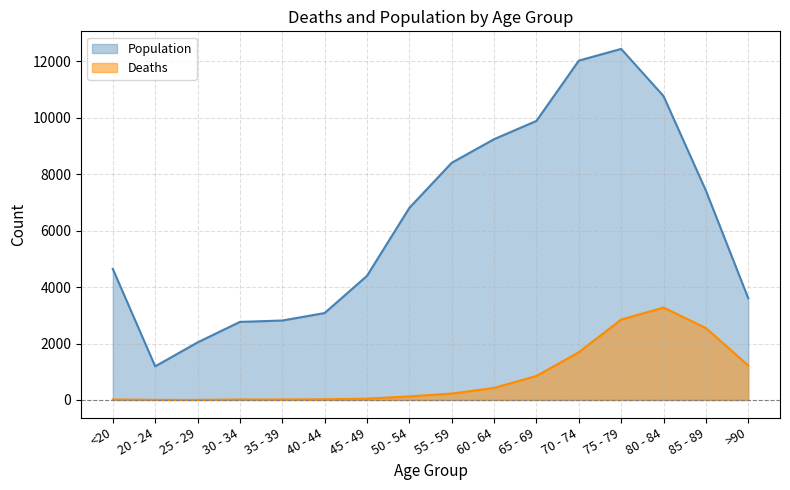

What is the average value of the Deaths series?

834